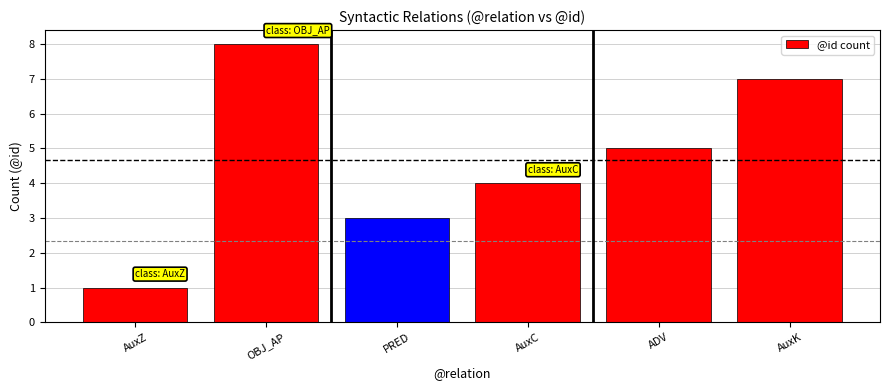

What is the average value?

5